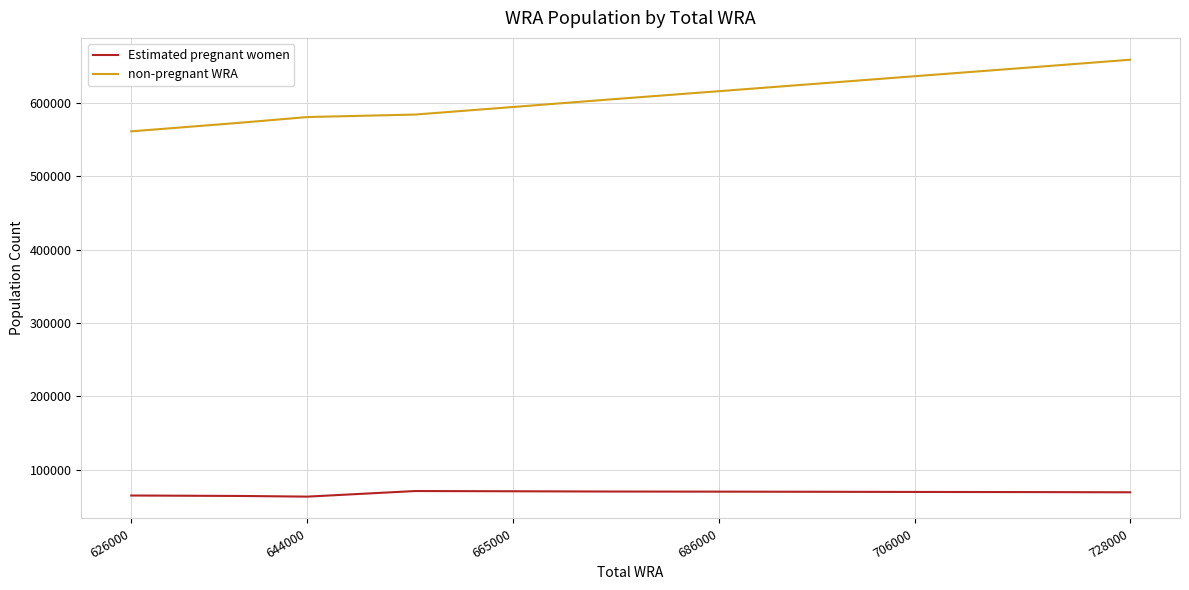

True or false: non-pregnant WRA and Estimated pregnant women cross at least once.

False